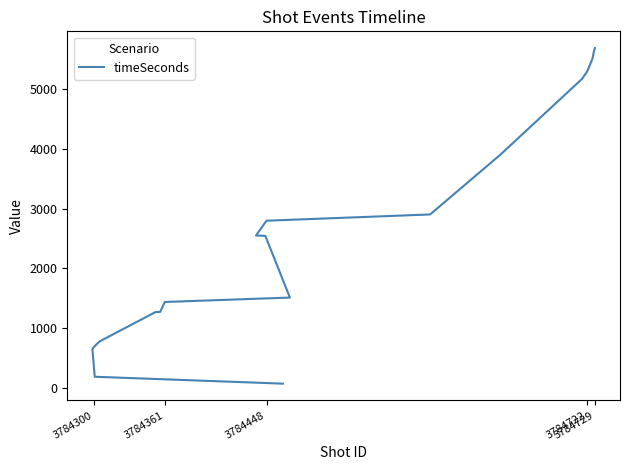

Does the chart have visible grid lines?

No